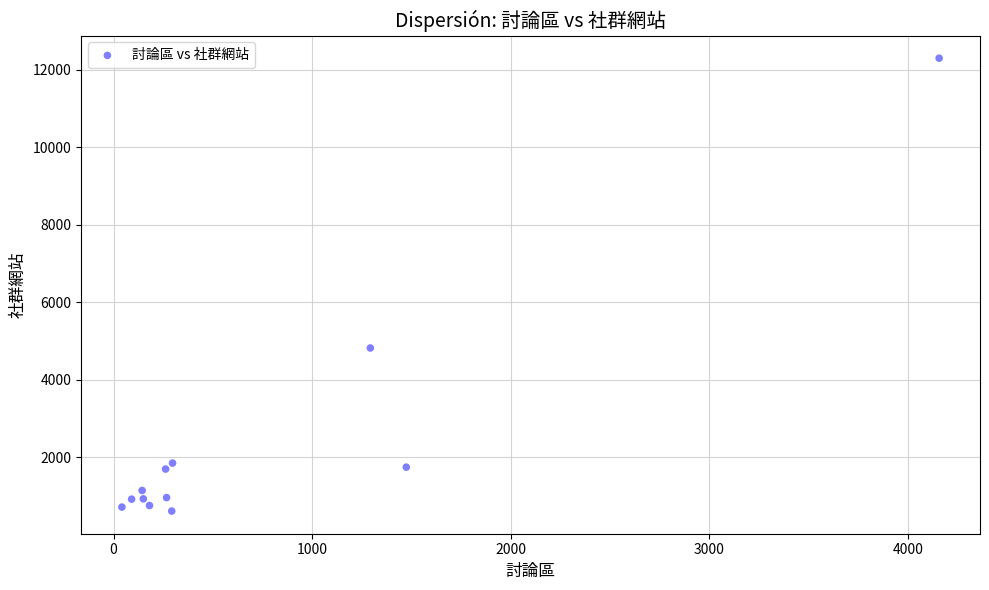

What Y value in the scatter plot is closest to 6453?

4818